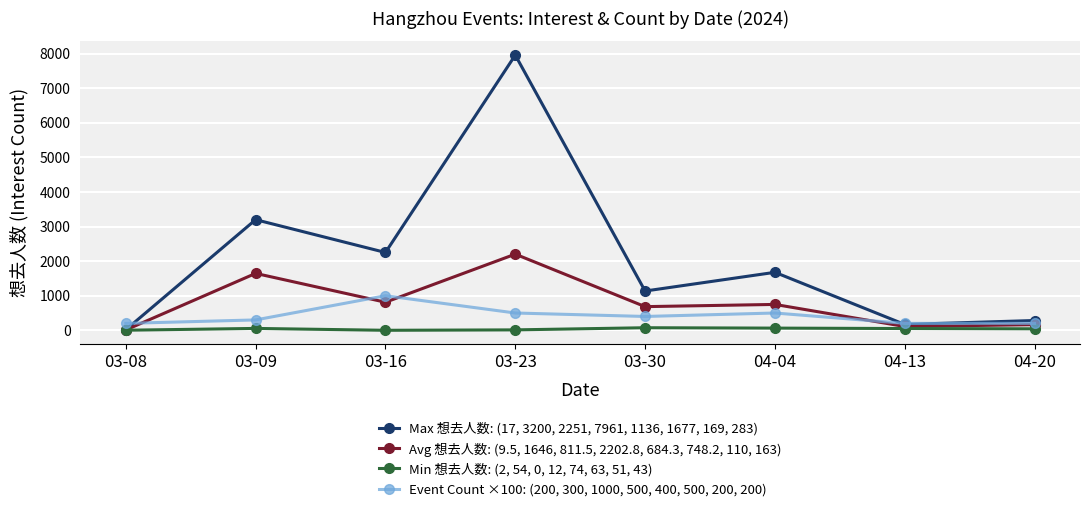

What is the label of the 2nd point from the left?

03-09